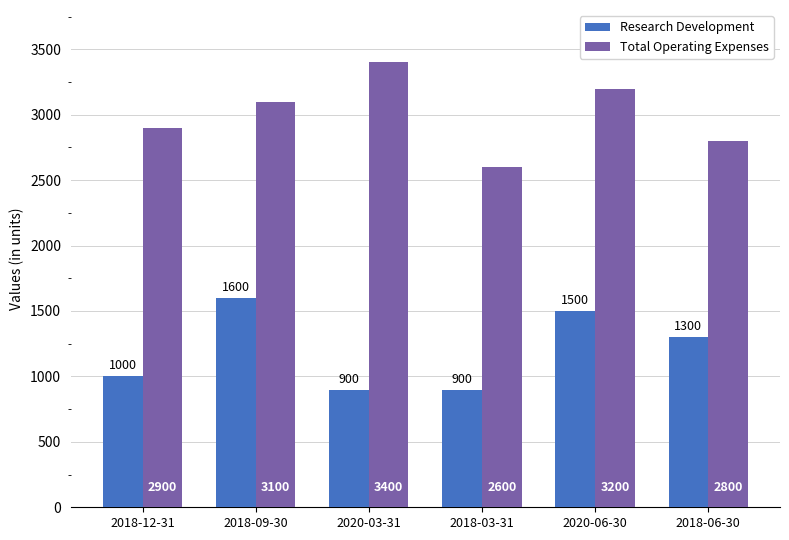

What is the sum of all Research Development values?

7200